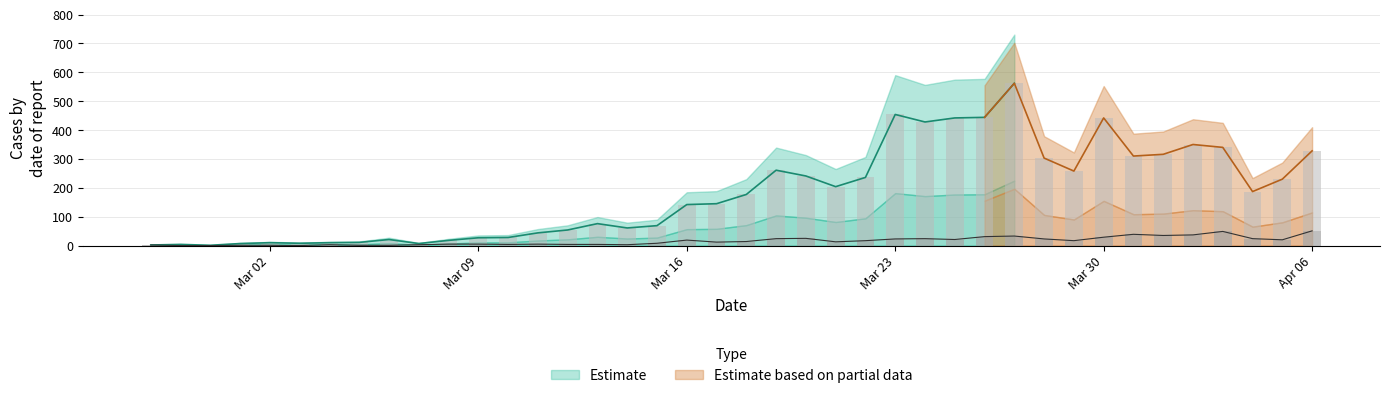

How many distinct data groups are displayed?

2